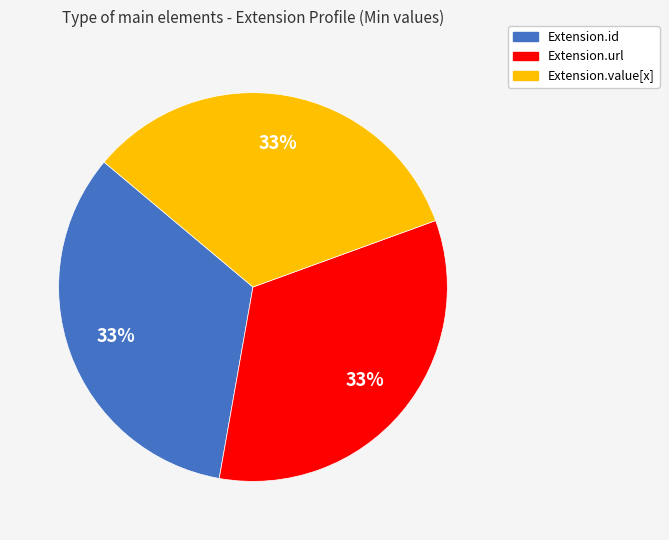

To the nearest percent, what is the average slice percentage?

33%